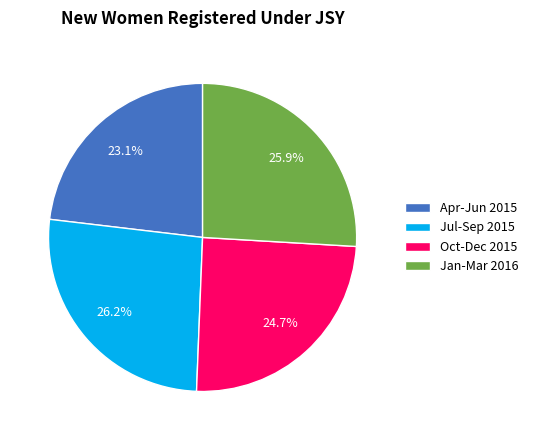

Count the number of slices in the pie.

4